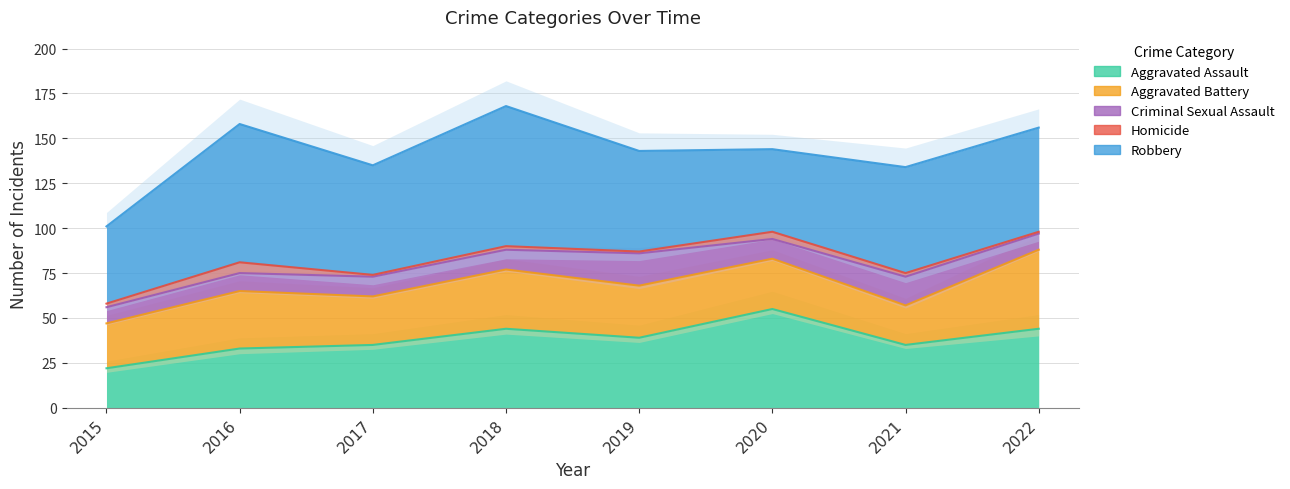

Is the value of Criminal Sexual Assault at 2017 greater than the value of Robbery at 2016?

No